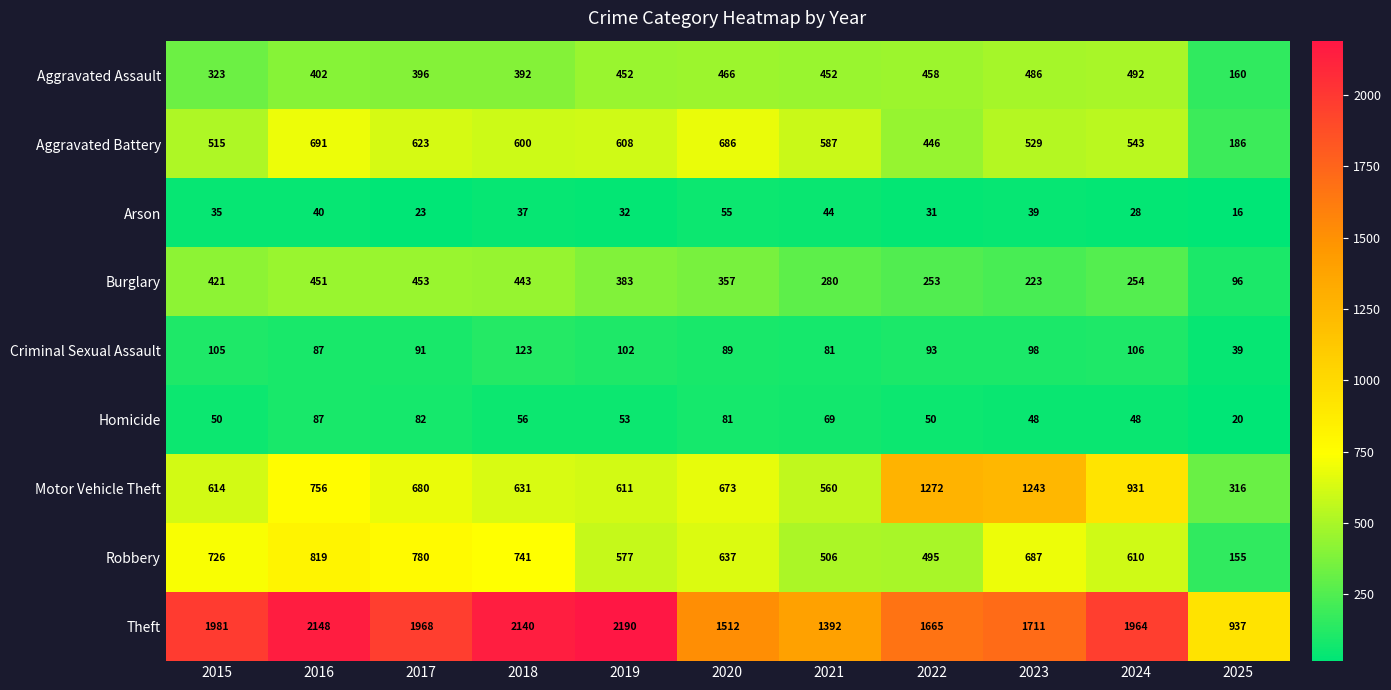

Rank the series by their maximum value, from lowest to highest.

Arson, Homicide, Criminal Sexual Assault, Burglary, Aggravated Assault, Aggravated Battery, Robbery, Motor Vehicle Theft, Theft